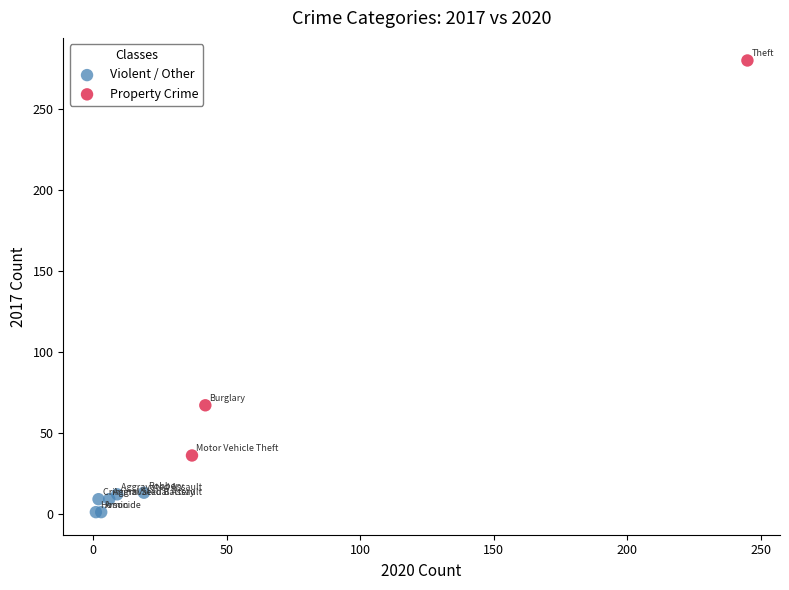

Which series reaches the minimum Y coordinate?

Violent / Other